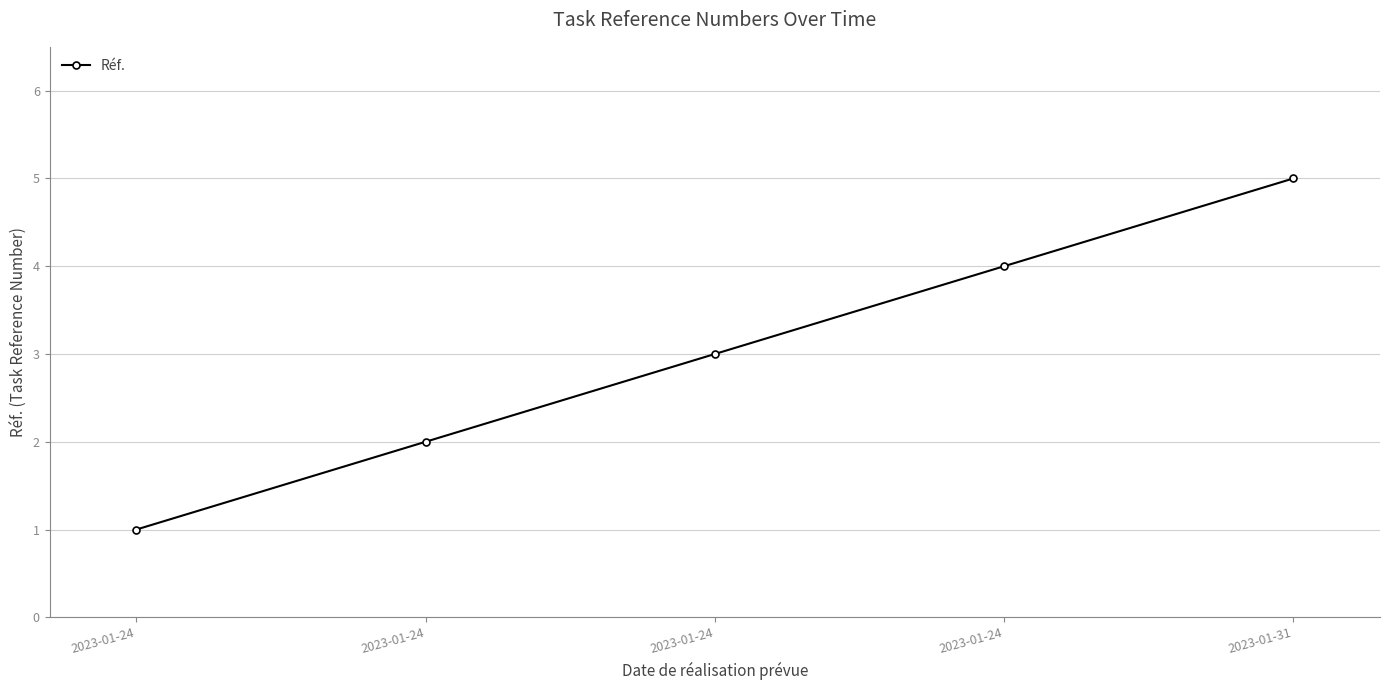

Reading left to right, extract all data points from this chart.

1	2	3	4	5